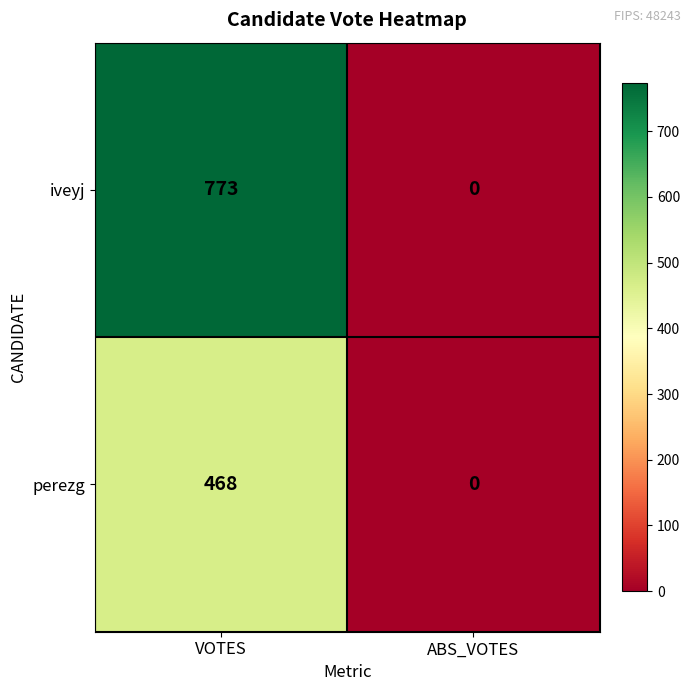

The perezg series shows 261 at ABS_VOTES. True or false?

False